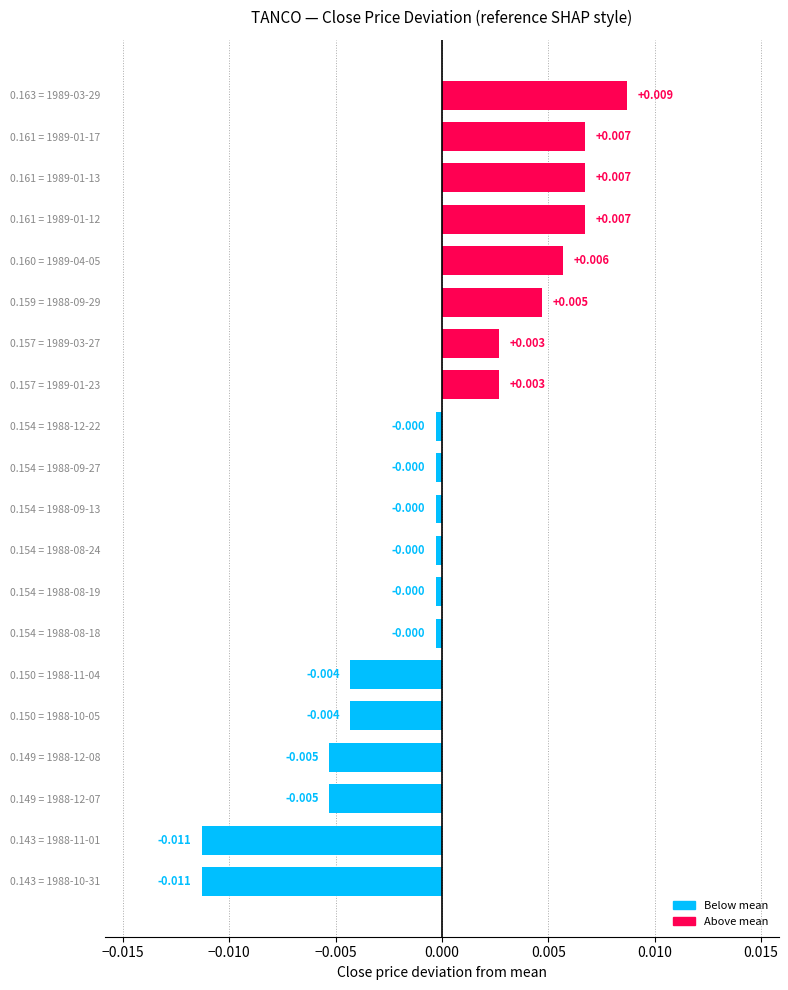

How many series are shown in this chart?

1